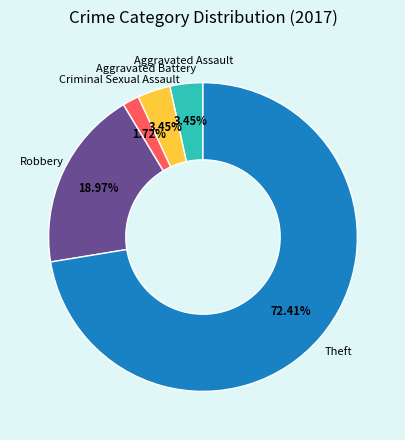

Does any single category account for the majority?

Yes